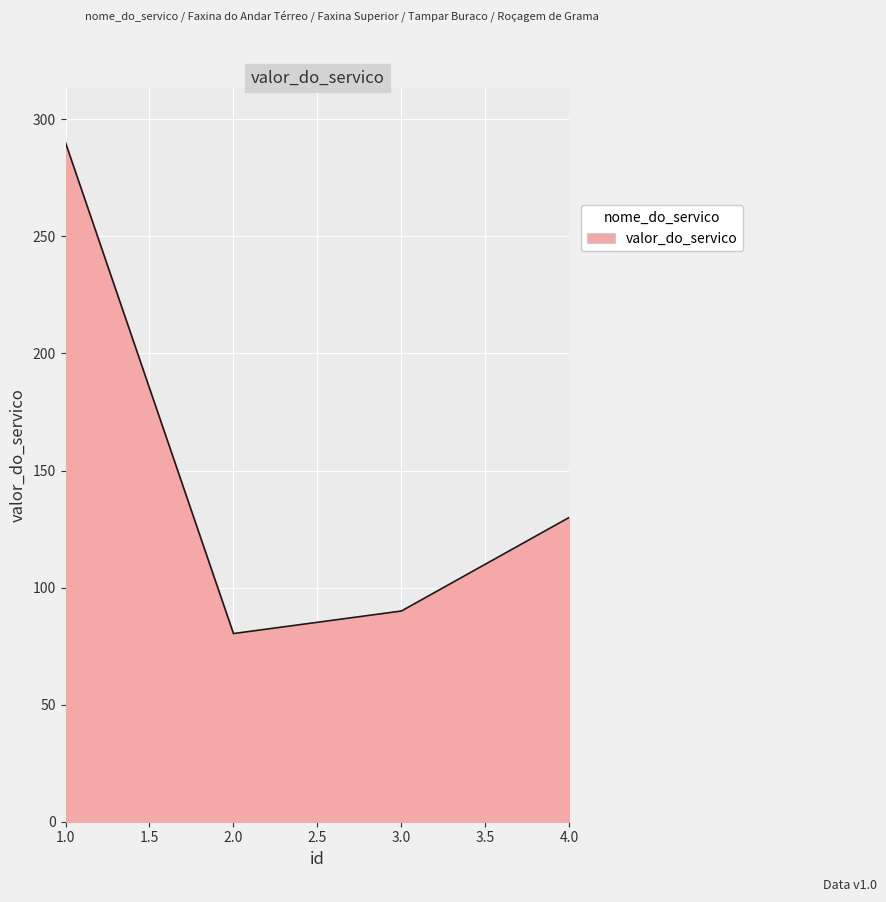

List the labels in order of value, smallest first.

2.0, 3.0, 4.0, 1.0